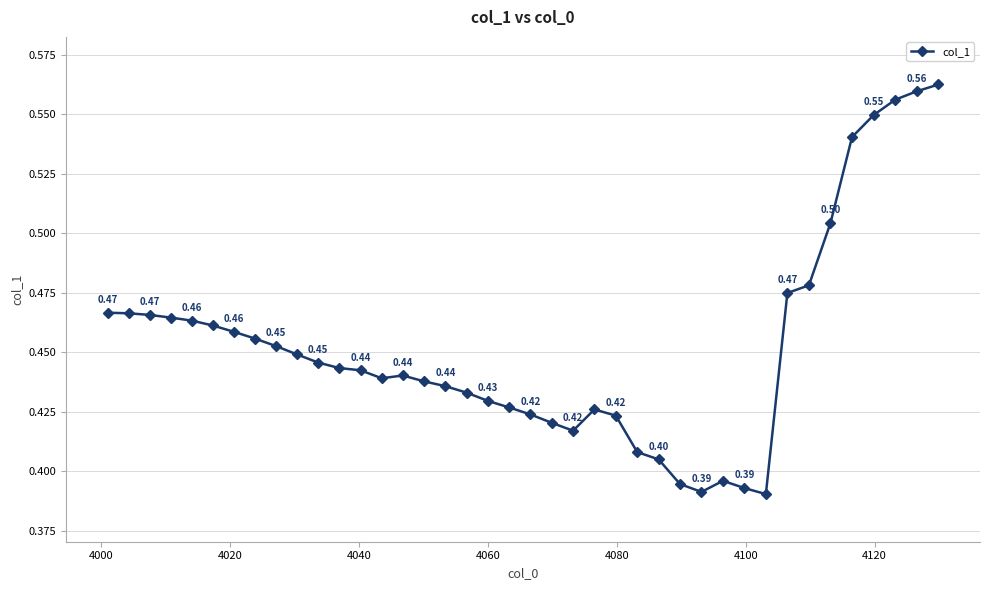

What is the smallest value displayed?

0.4